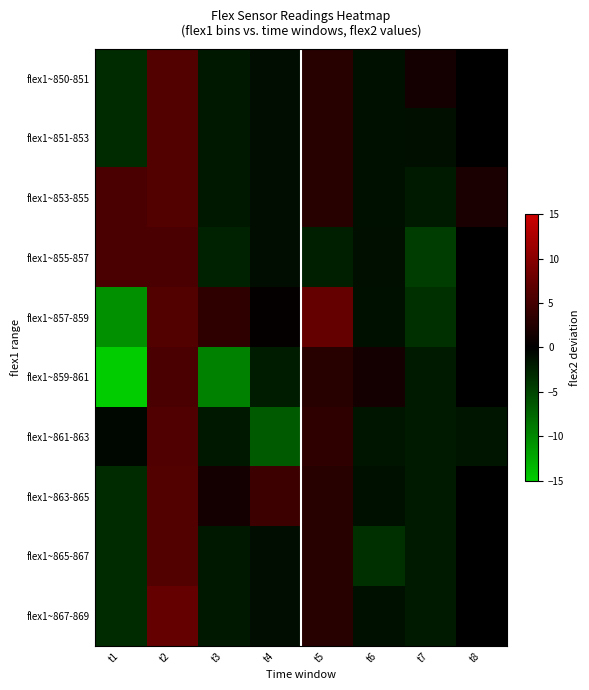

Which series has the largest range (max minus min)?

flex1~859-861